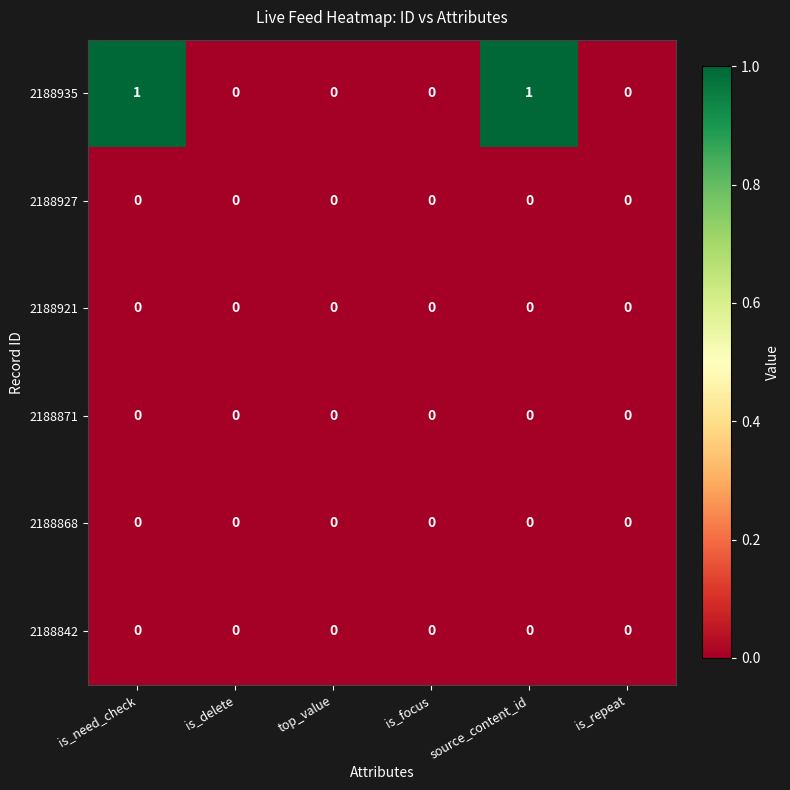

Which series has the largest total across all categories?

2188935